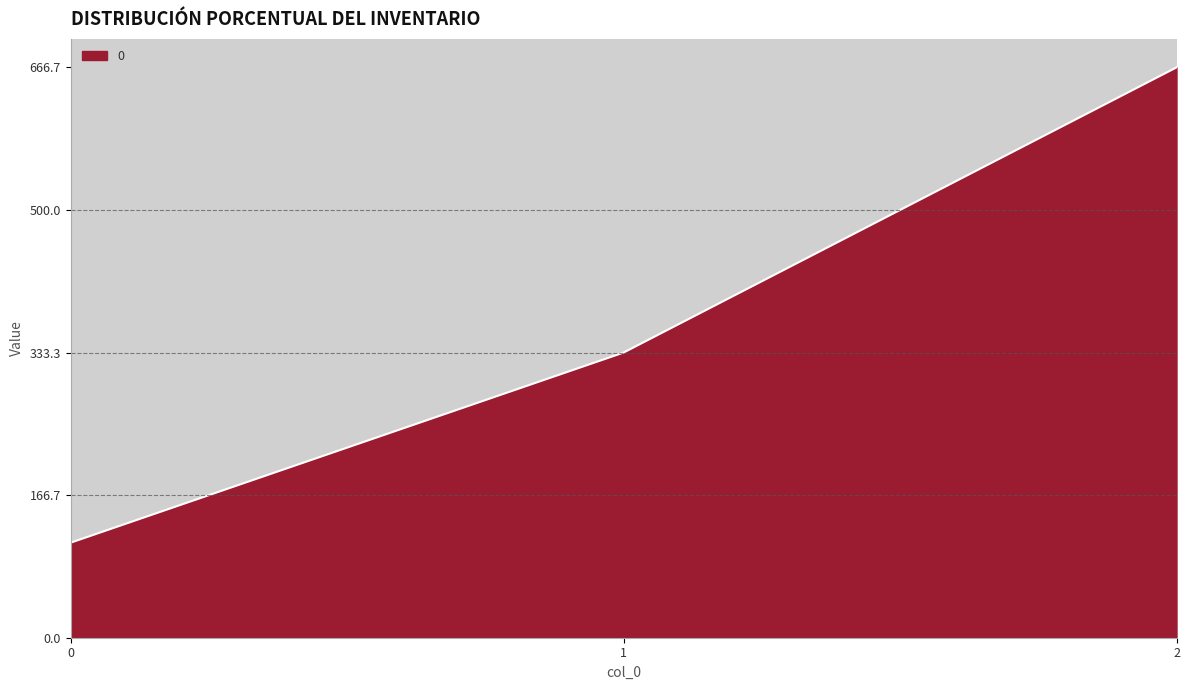

What is the maximum value shown in the chart?

666.7